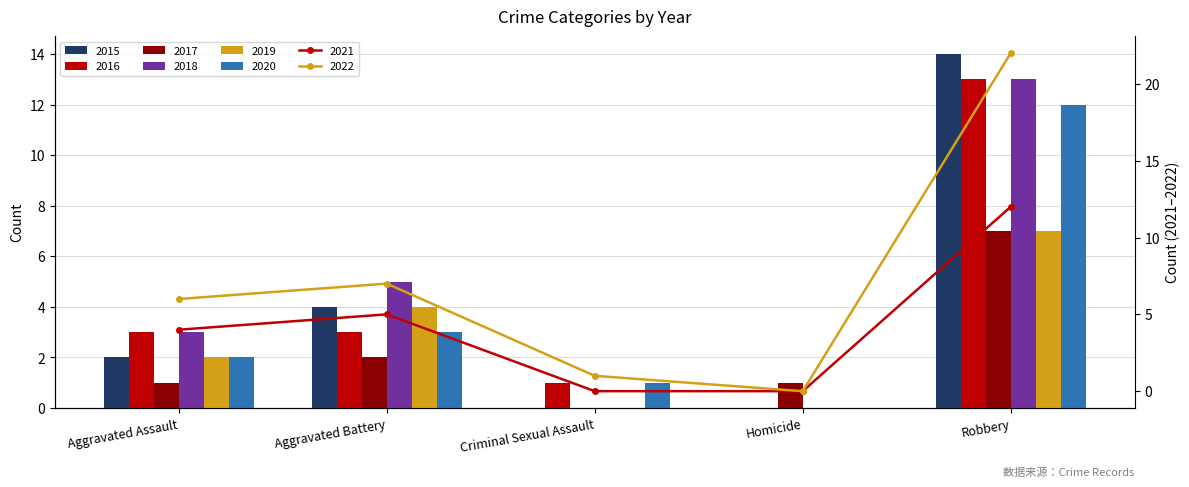

Which series has the largest total across all categories?

2018